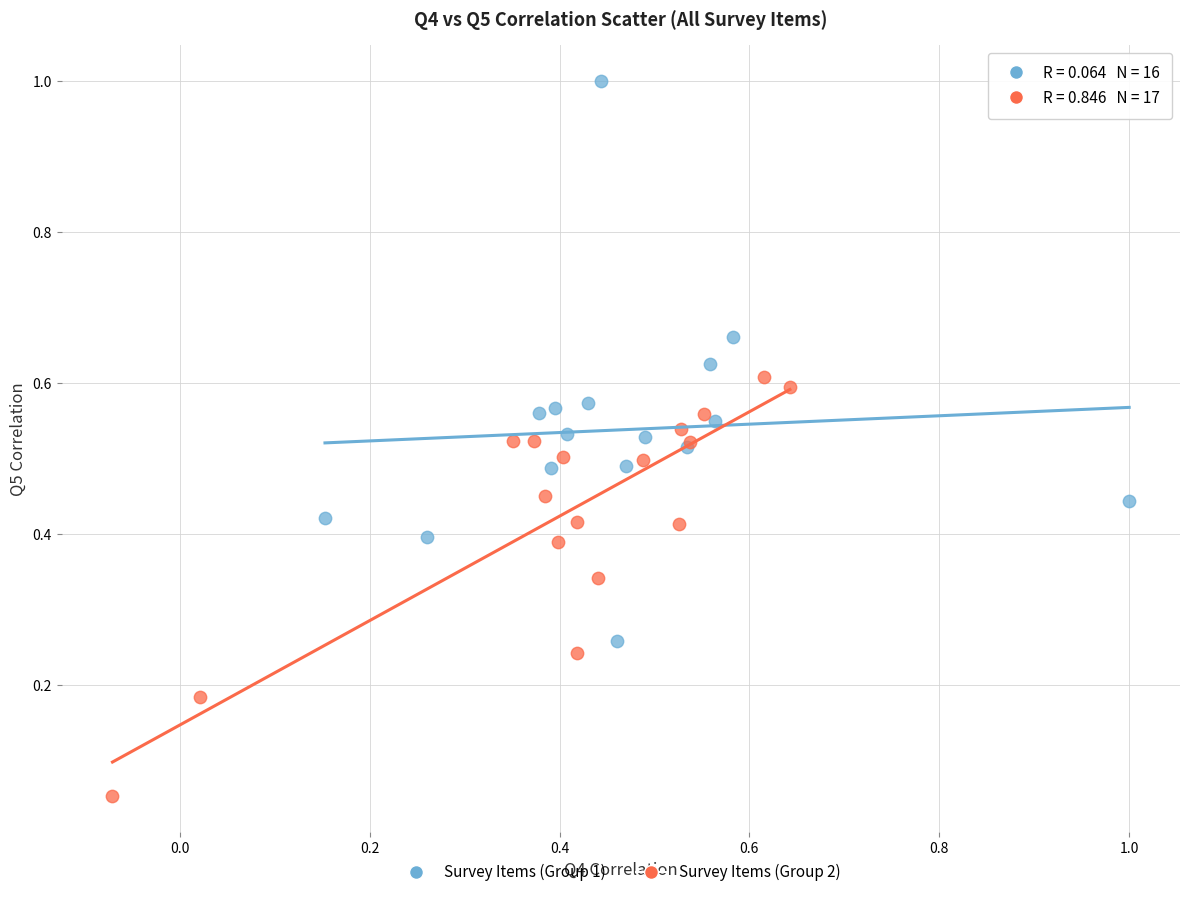

Which series has the largest Y range (max minus min)?

Survey Items (Group 1)